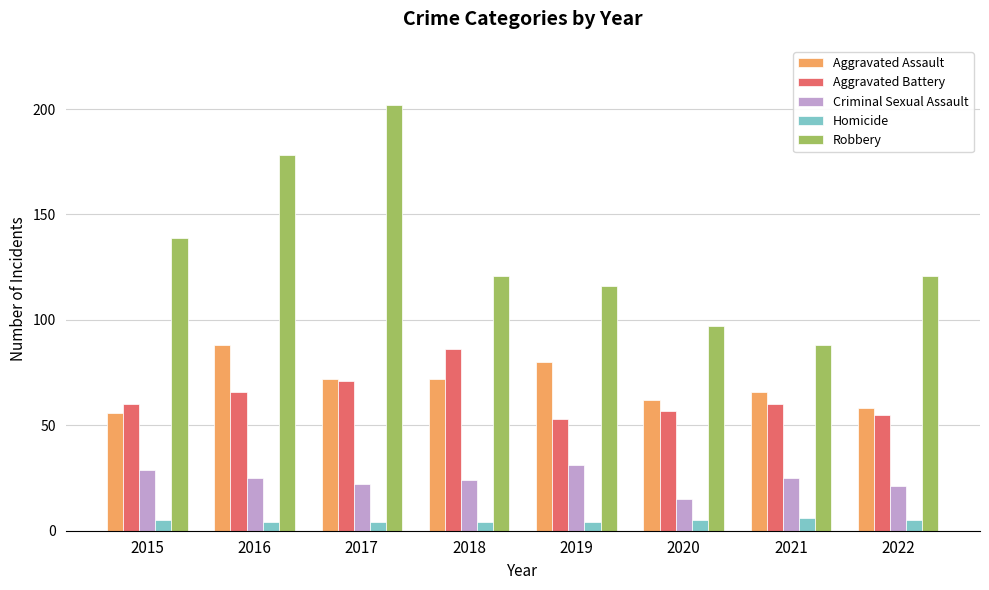

Which category has the highest value across all series?

2017